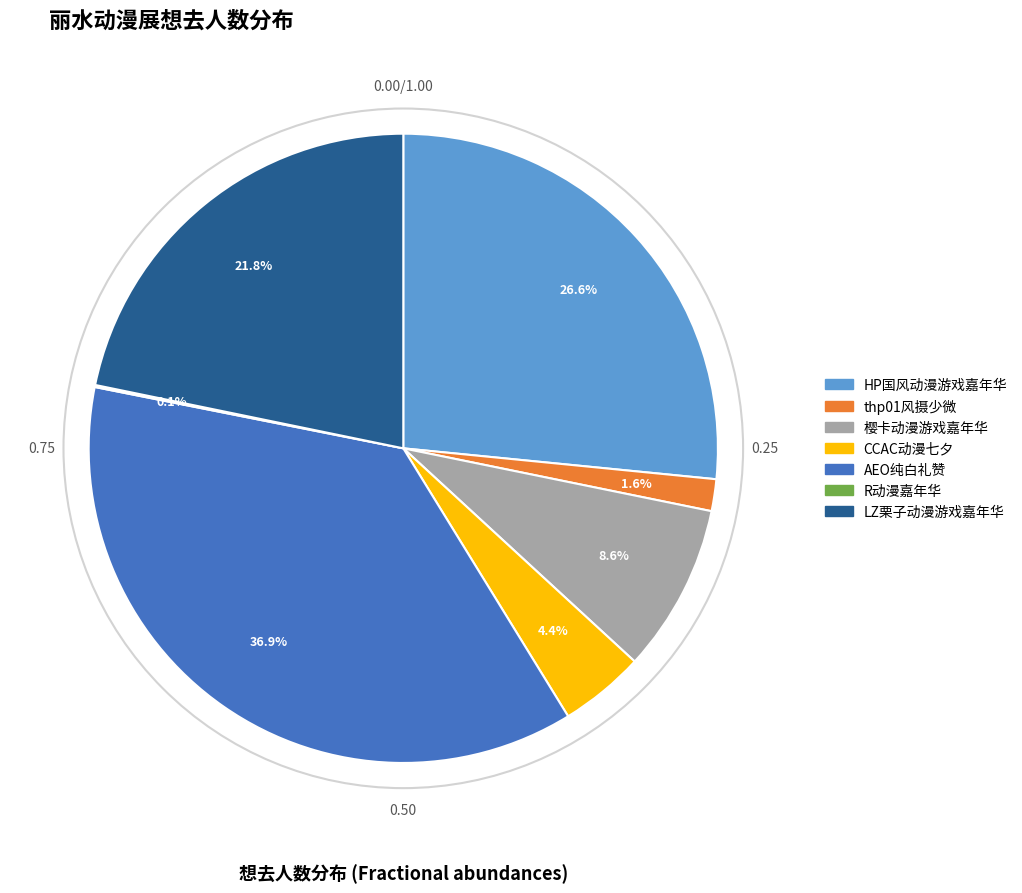

What percentage is NOT represented by AEO纯白礼赞?

63.1%